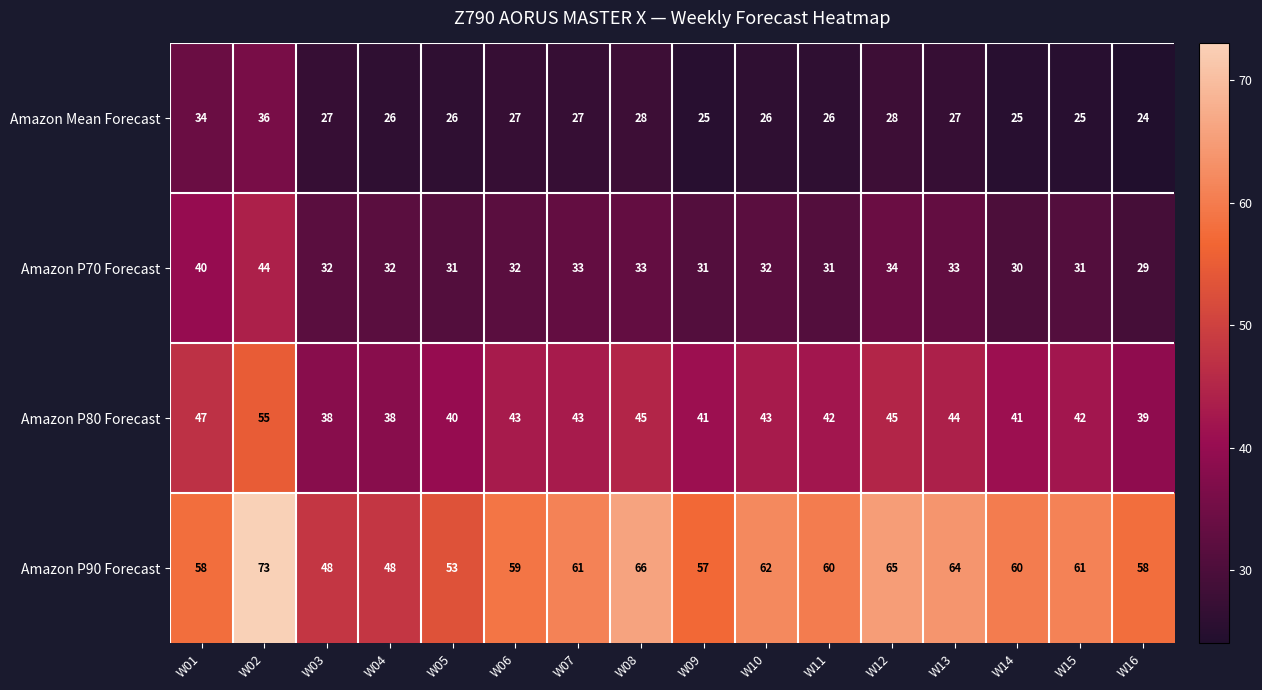

What is the approximate value of Amazon P70 Forecast at W03?

32